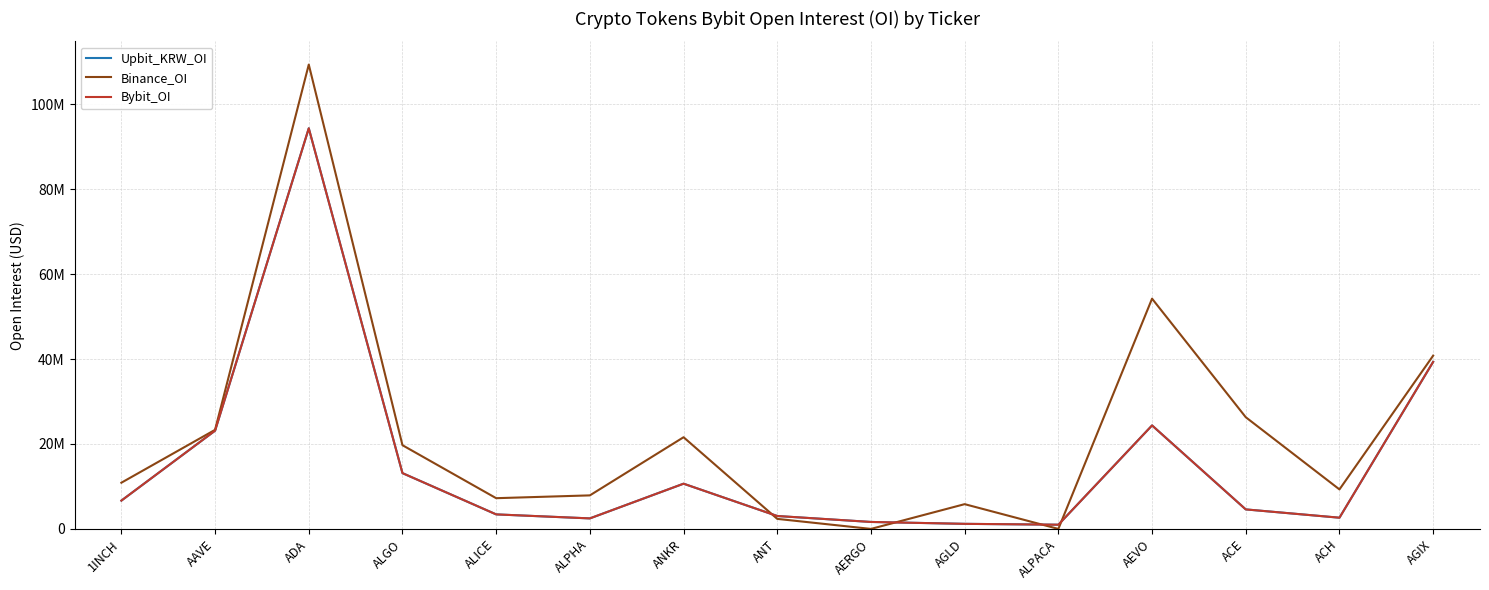

Between ALPHA and ANKR, which series saw the biggest shift?

Binance_OI